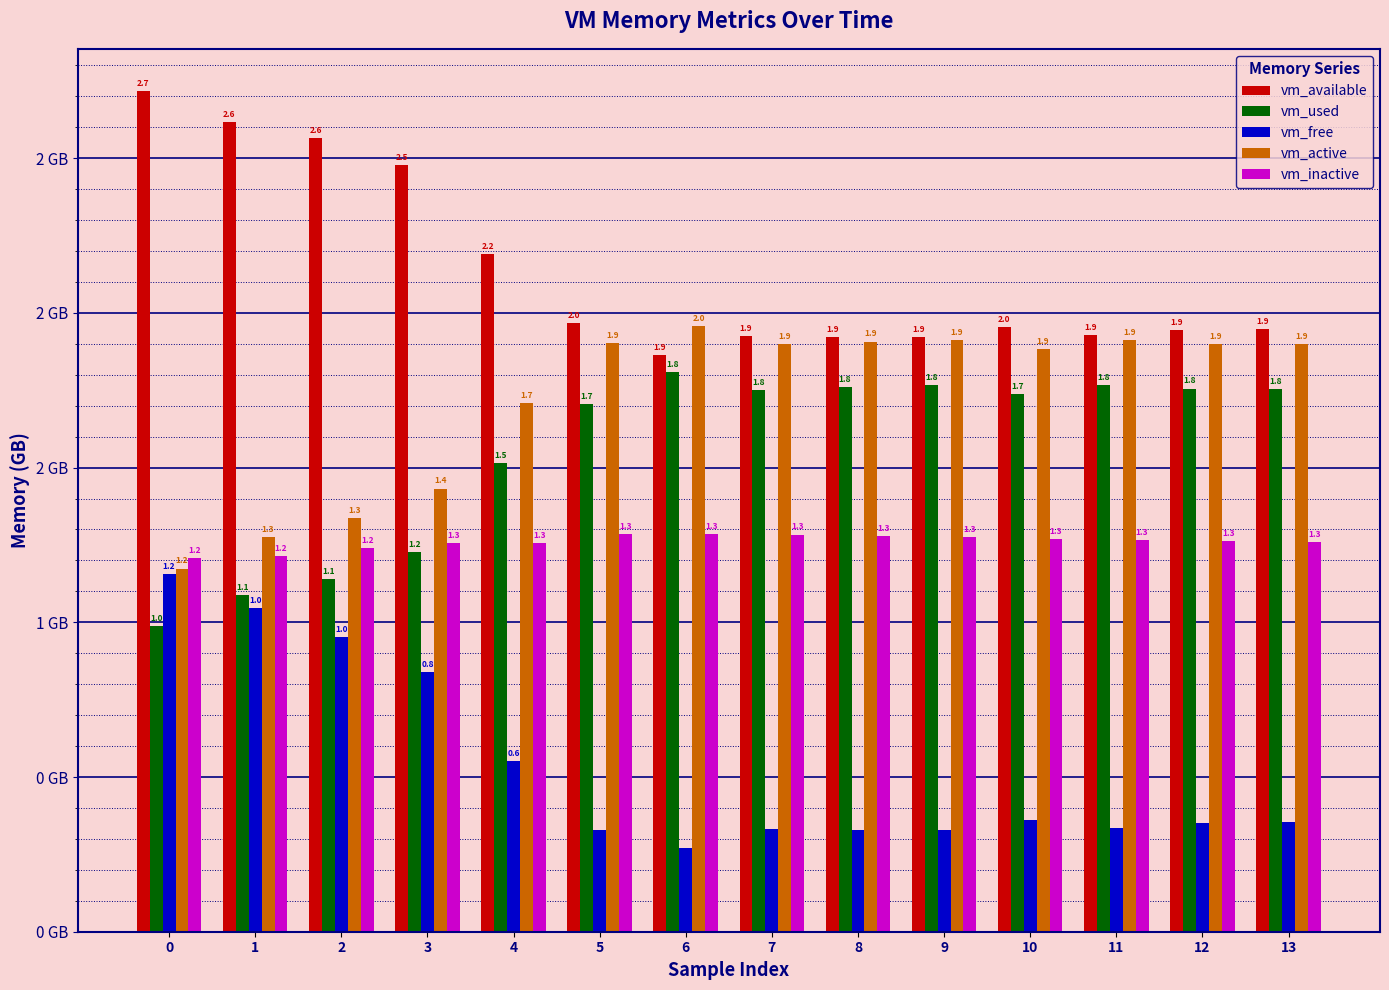

What is the difference between the maximum and minimum values in the vm_inactive series?

0.1